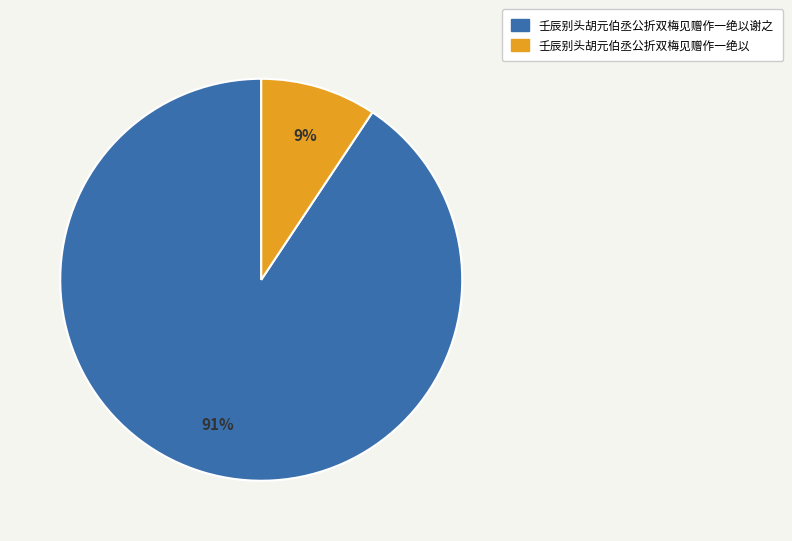

How many segments does this pie chart have?

2